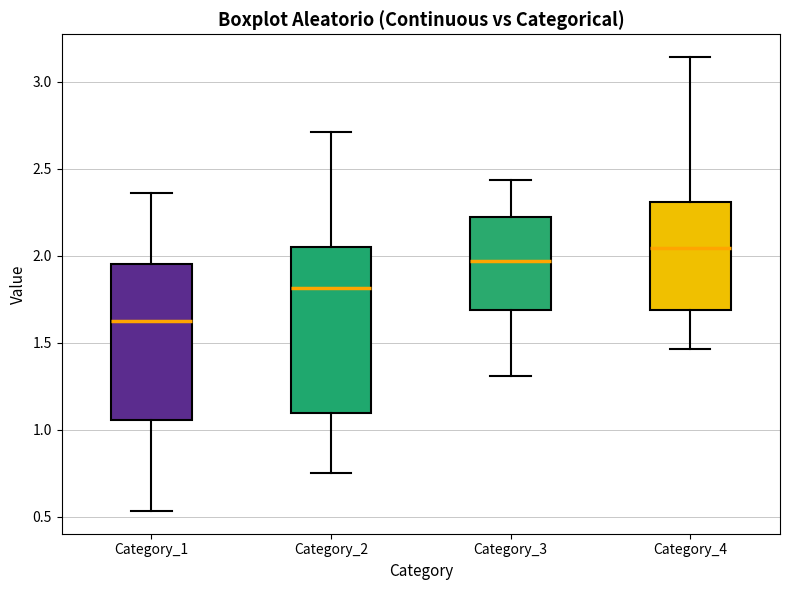

Reading left to right, transcribe this box plot: for each box, give where its median line is, the range the box spans, and where its two whiskers end, as read against the y-axis. The values are not printed on the chart, so give them approximately, as read against the axis.

Category_1: median 1.65, box 1.05 to 1.95, whiskers 0.55 to 2.35
Category_2: median 1.80, box 1.10 to 2.05, whiskers 0.75 to 2.70
Category_3: median 1.95, box 1.70 to 2.25, whiskers 1.30 to 2.45
Category_4: median 2.05, box 1.70 to 2.30, whiskers 1.45 to 3.15